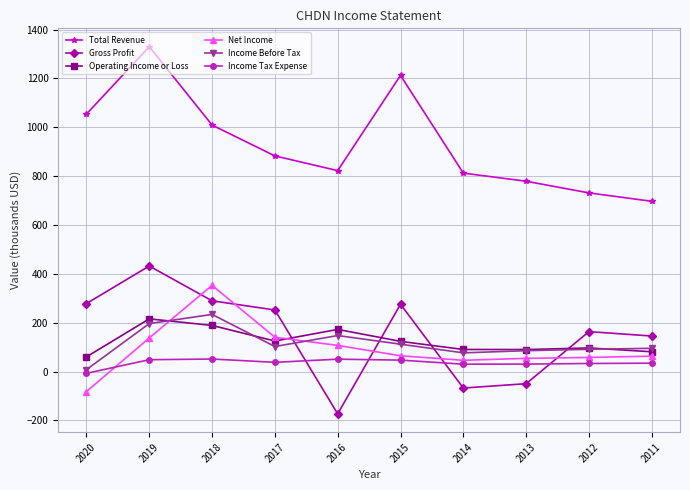

In Total Revenue, how many points are higher than both neighbors (excluding endpoints)?

2